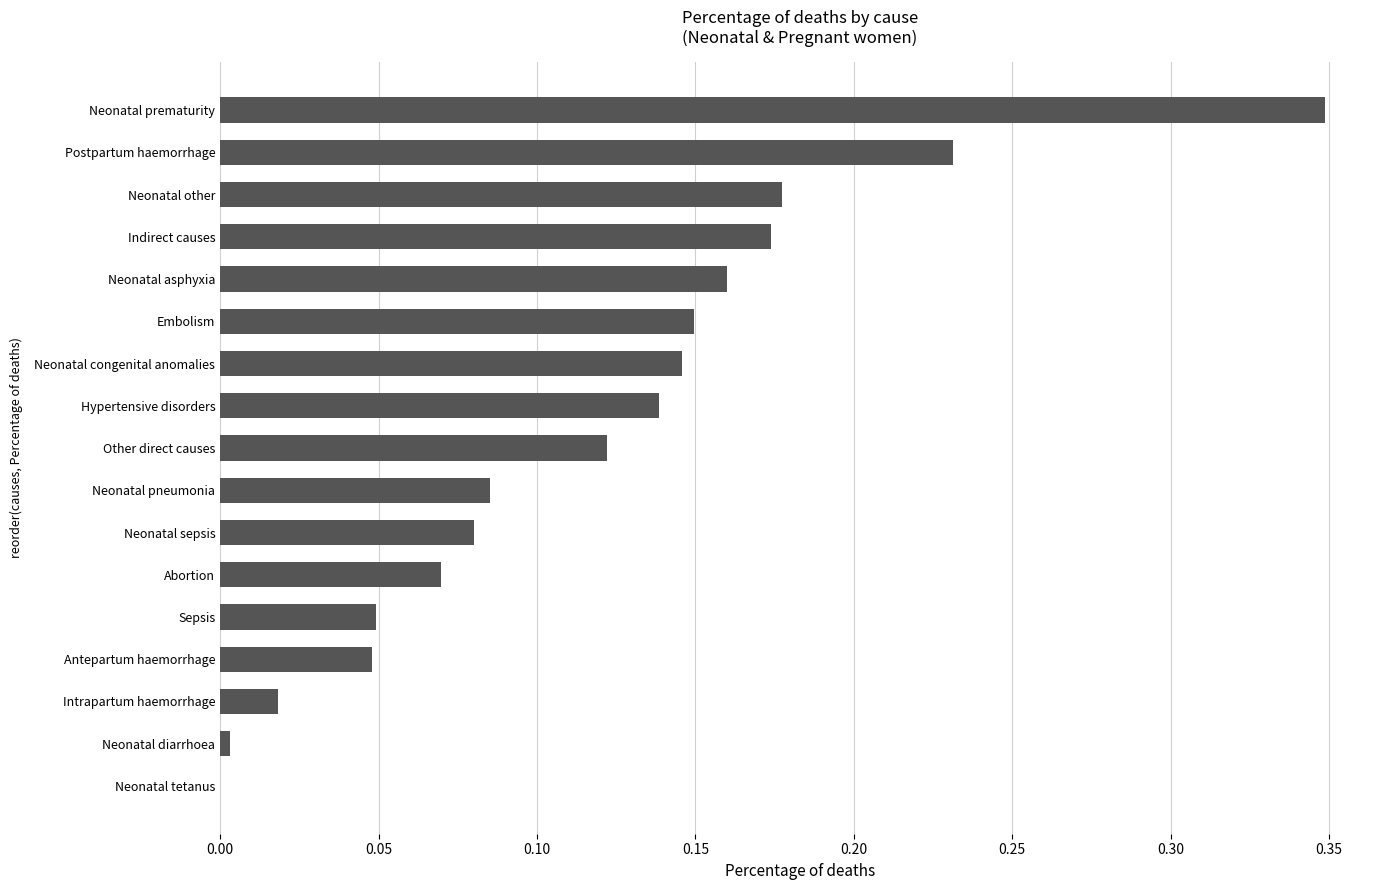

Which has a higher value, Indirect causes or Postpartum haemorrhage?

Postpartum haemorrhage